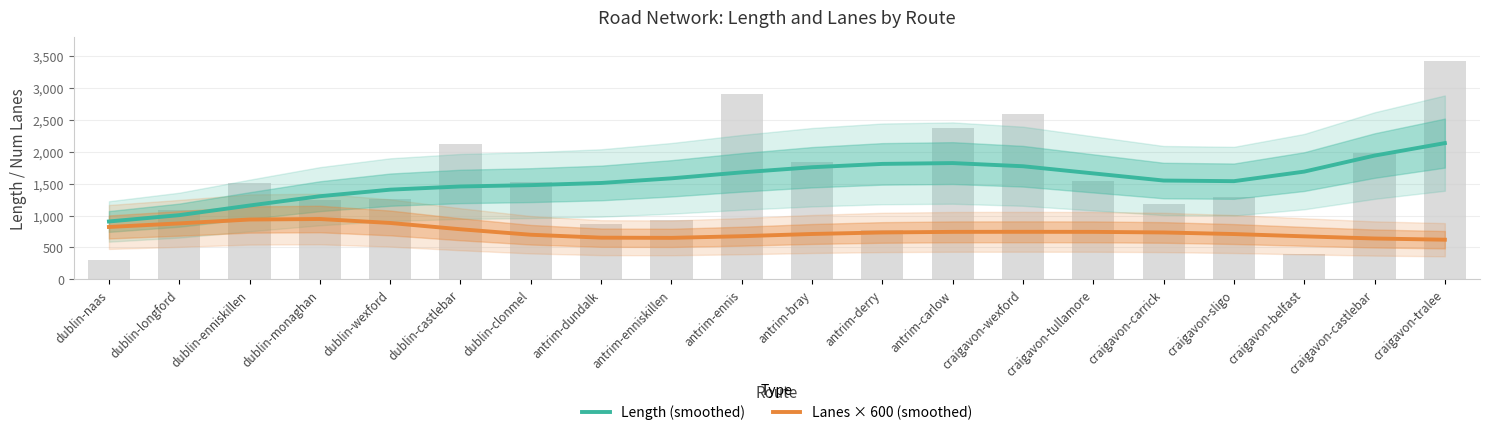

What is the smallest value displayed?

621.0